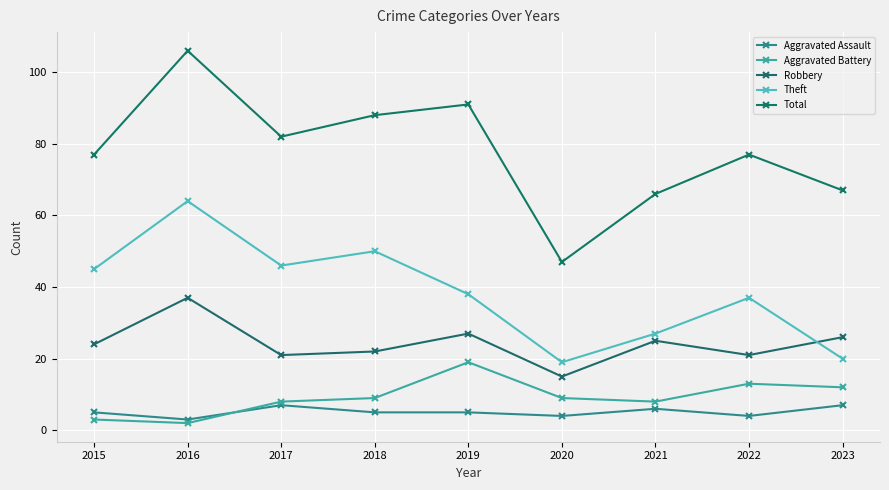

Which label corresponds to the smallest value in the chart?

2016